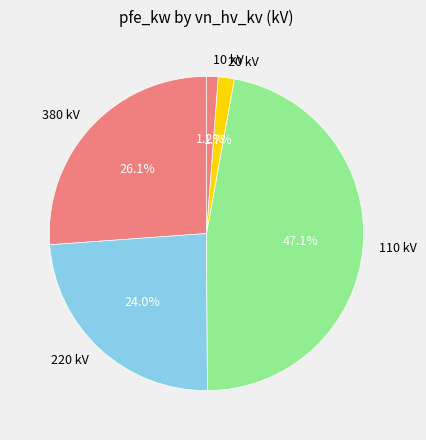

Between 10 kV and 380 kV, which is larger?

380 kV